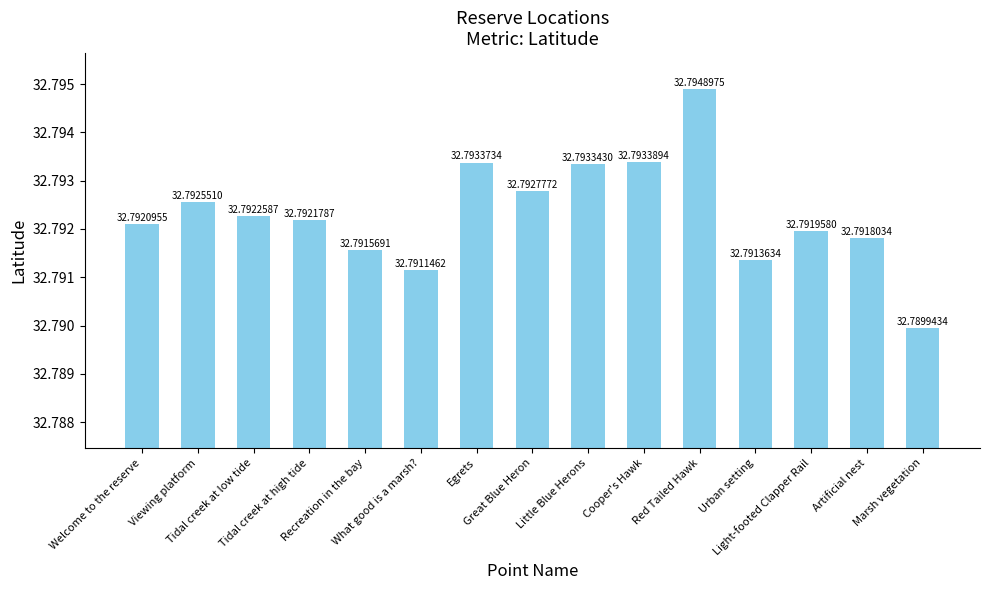

What is the greatest value displayed?

32.8